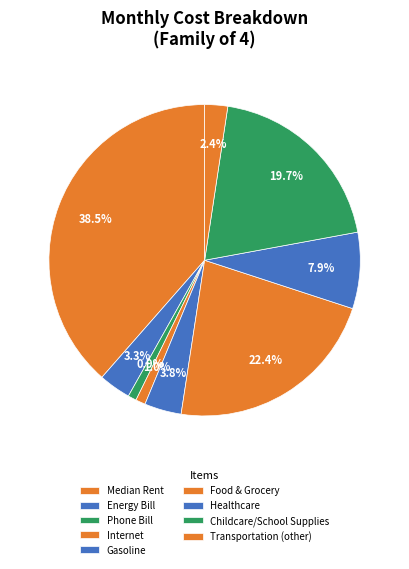

What is the change in value from Energy Bill to Phone Bill?

-128